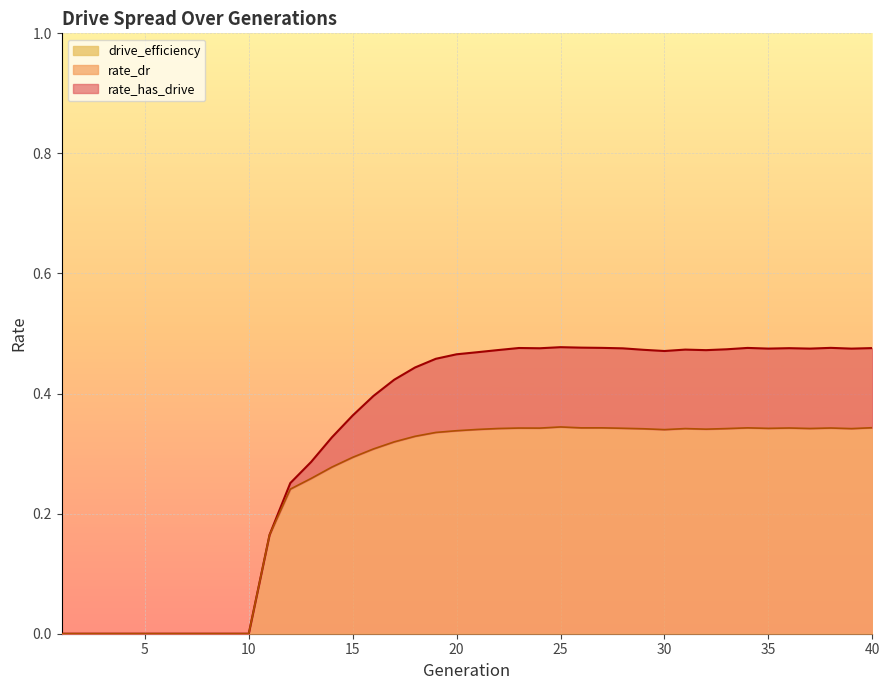

Reading right to left, what are all the values shown in this chart?

rate_has_drive: 0.5	0.5	0.5	0.5	0.5	0.5	0.5	0.5	0.5	0.5	0.5	0.5	0.5	0.5	0.5	0.5	0.5	0.5	0.5	0.5	0.5	0.5	0.4	0.4	0.4	0.4	0.3	0.3	0.3	0.2	0.0	0.0	0.0	0.0	0.0	0.0	0.0	0.0	0.0	0.0
rate_dr: 0.3	0.3	0.3	0.3	0.3	0.3	0.3	0.3	0.3	0.3	0.3	0.3	0.3	0.3	0.3	0.3	0.3	0.3	0.3	0.3	0.3	0.3	0.3	0.3	0.3	0.3	0.3	0.3	0.2	0.2	0.0	0.0	0.0	0.0	0.0	0.0	0.0	0.0	0.0	0.0